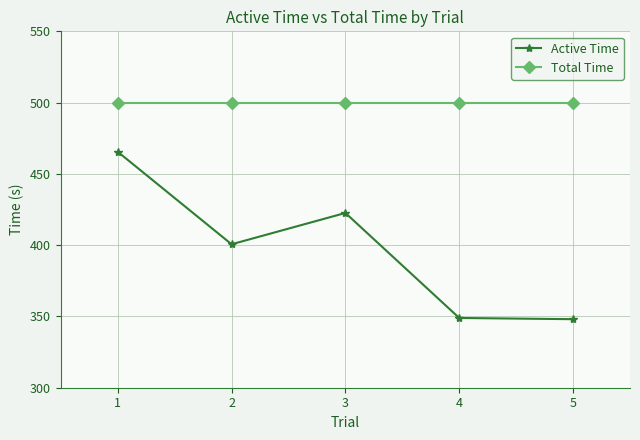

Which series has the widest spread of values?

Active Time